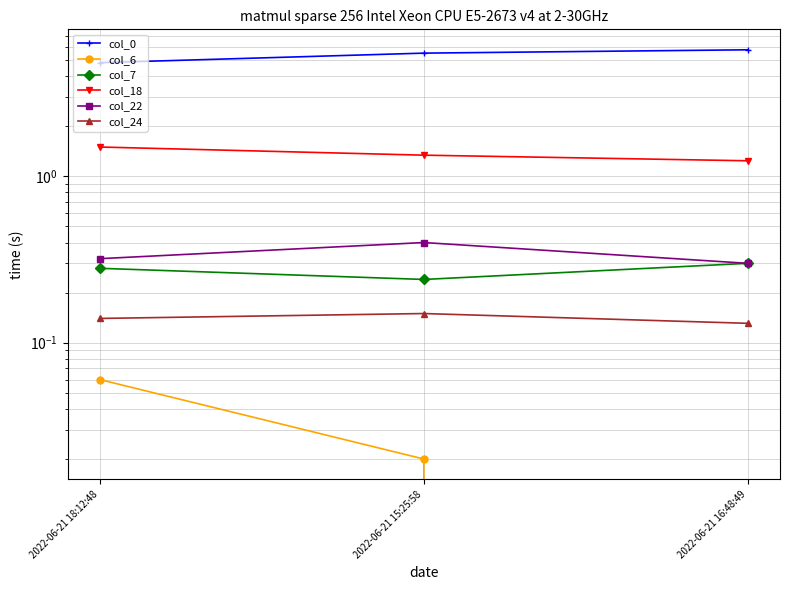

Count the col_0 values in the range 4 to 5.

1